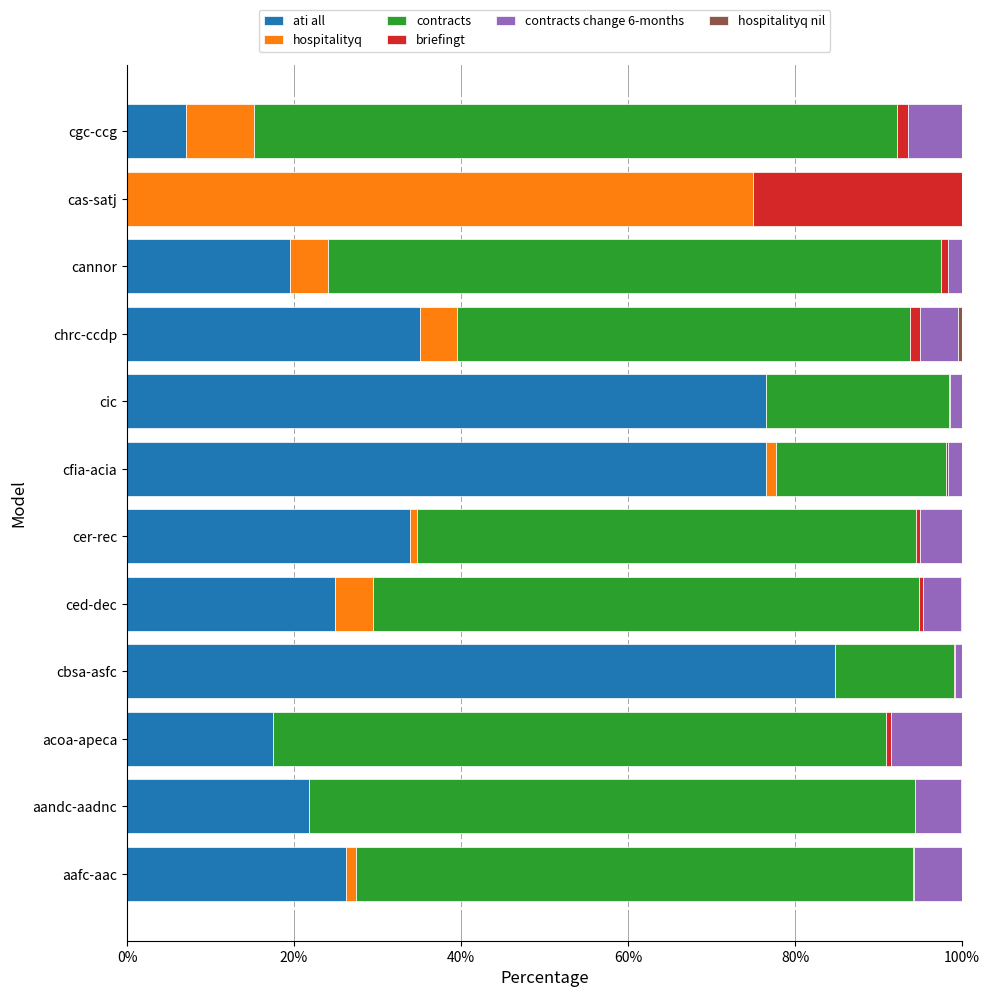

What is the total value across all series at cas-satj?

100.0